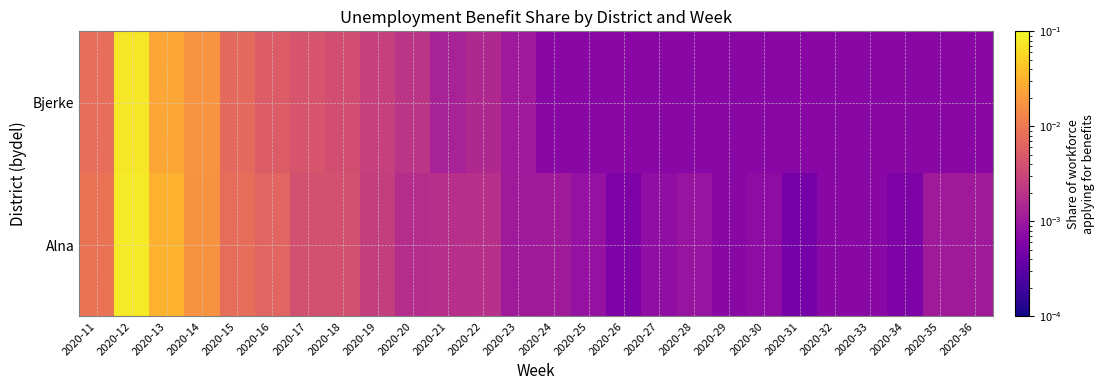

Rank the series by their maximum value, from lowest to highest.

Bjerke, Alna